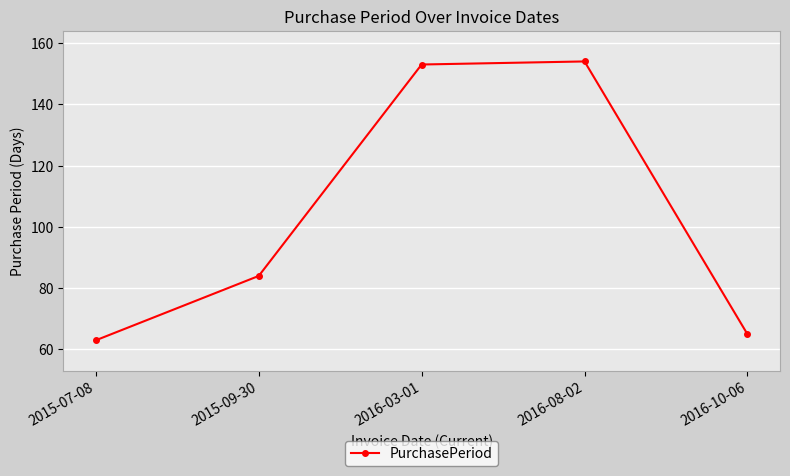

Is it true that the value at 2015-09-30 is 84?

True